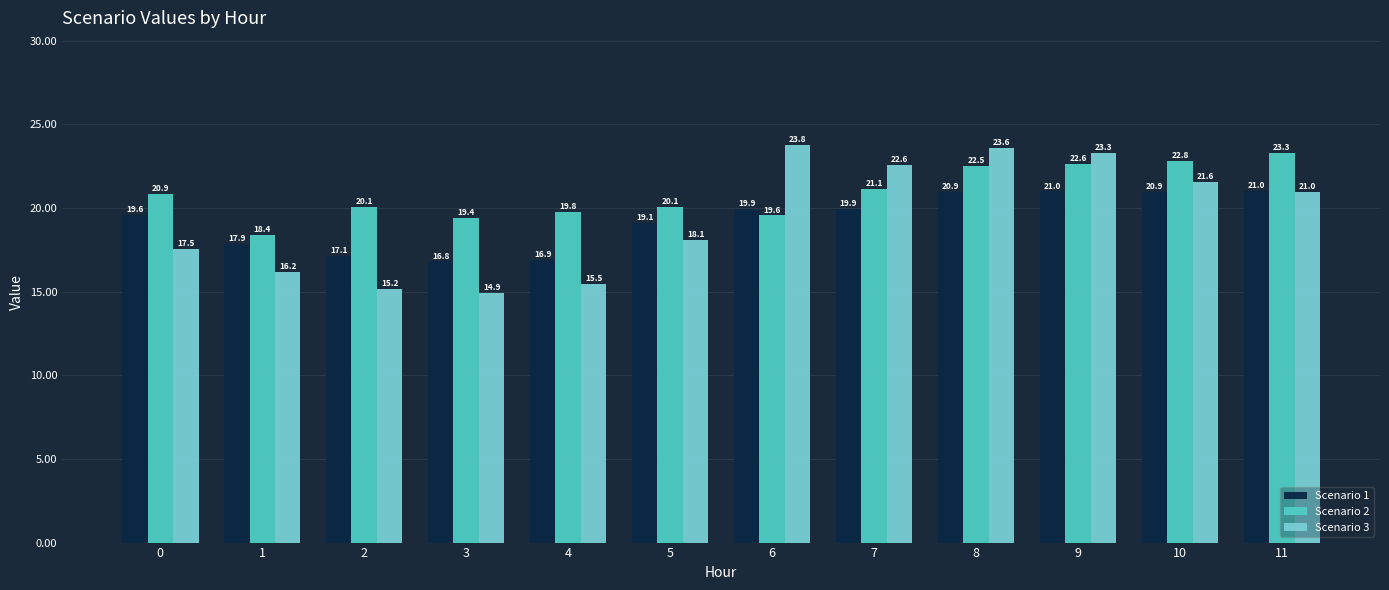

Reading right to left, what are all the values shown in this chart?

Scenario 1: 11=21.0	10=20.9	9=21.0	8=20.9	7=19.9	6=19.9	5=19.1	4=16.9	3=16.8	2=17.1	1=17.9	0=19.6
Scenario 2: 11=23.3	10=22.8	9=22.6	8=22.5	7=21.1	6=19.6	5=20.1	4=19.8	3=19.4	2=20.1	1=18.4	0=20.9
Scenario 3: 11=21.0	10=21.6	9=23.3	8=23.6	7=22.6	6=23.8	5=18.1	4=15.5	3=14.9	2=15.2	1=16.2	0=17.5